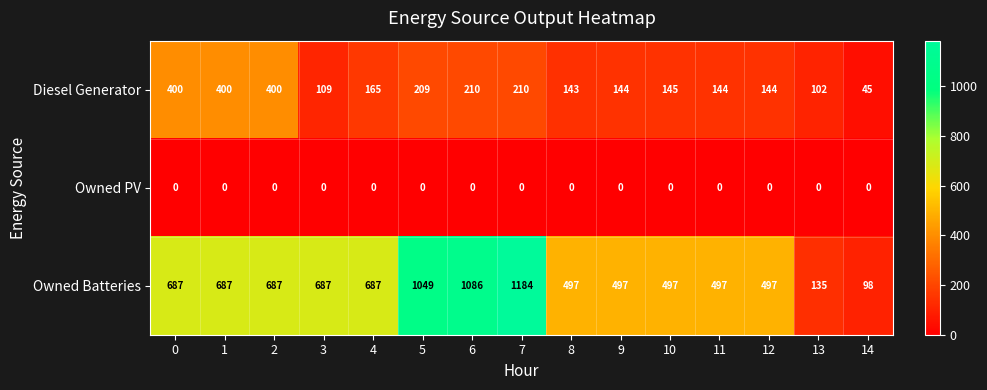

What is the difference between the Owned Batteries values at 10 and 14?

399